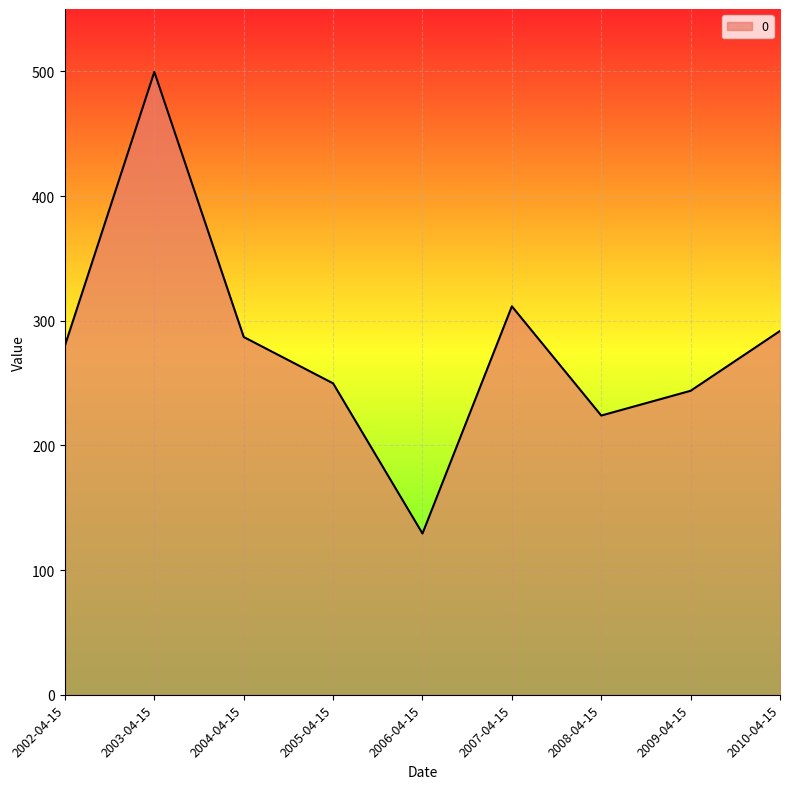

What is the difference between the maximum and minimum values?

370.3